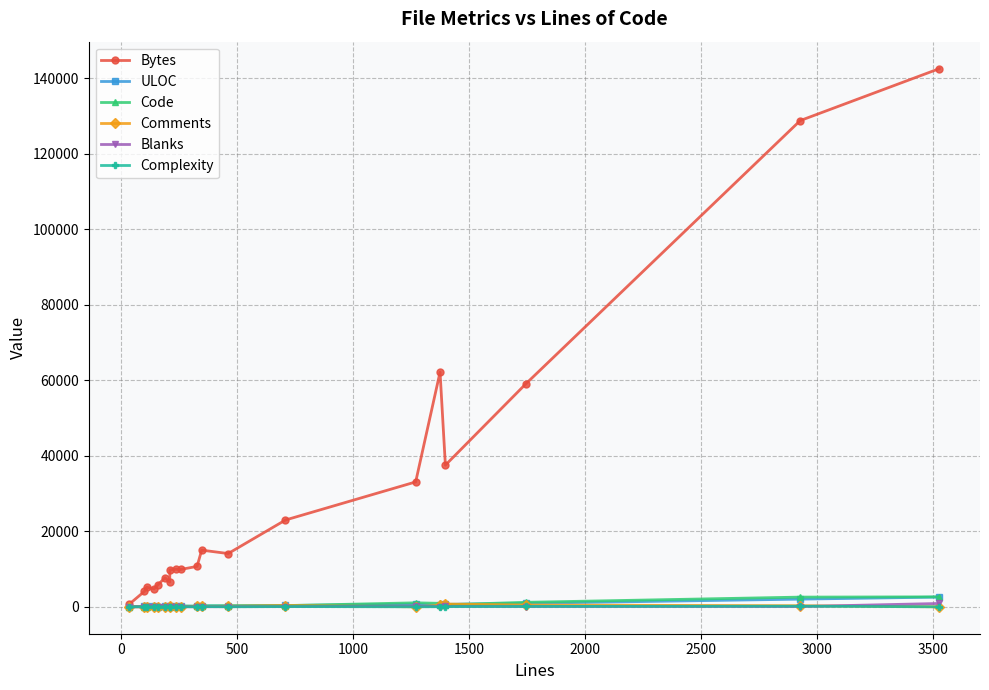

Which series has the widest spread of values?

Bytes